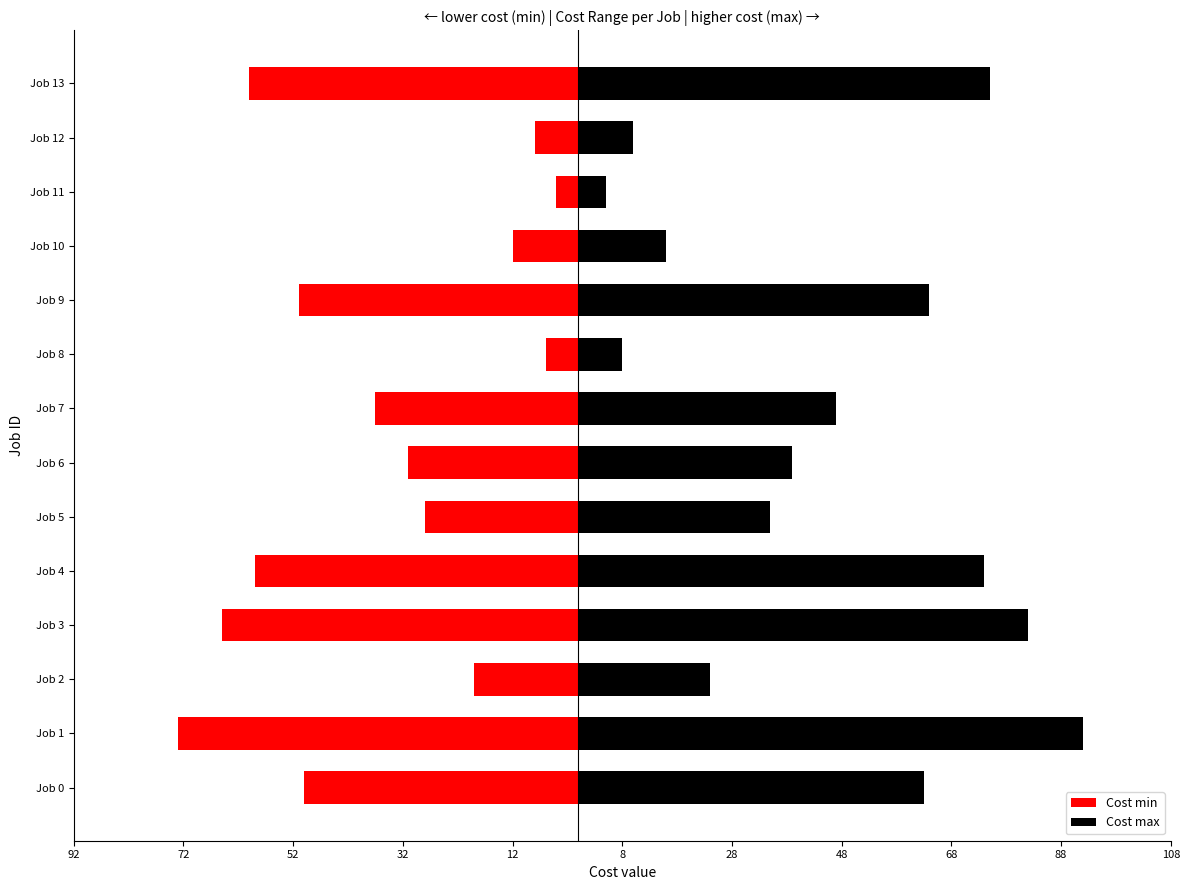

Which series has the largest total across all categories?

Cost max